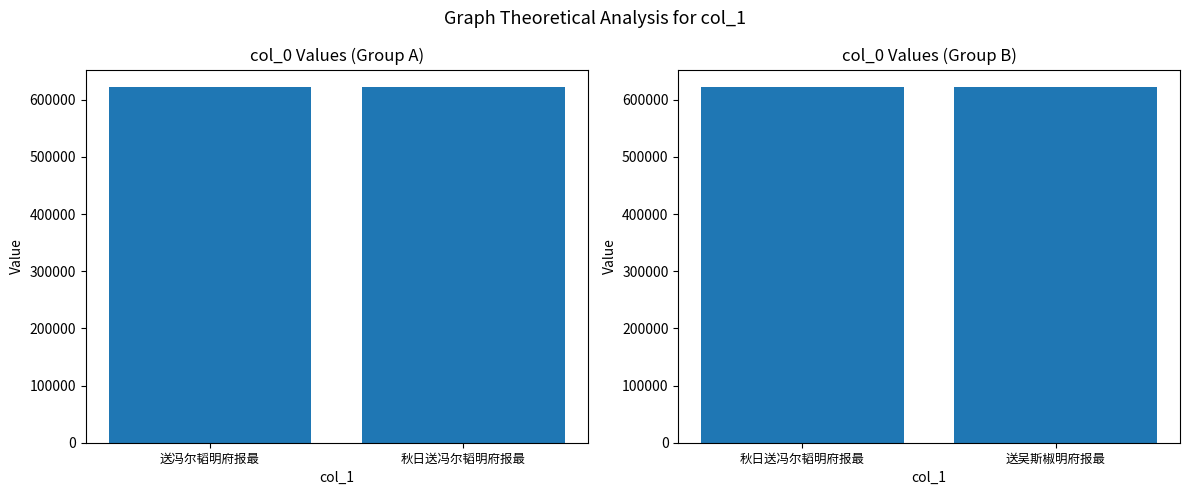

At which category does the chart reach its minimum across all series?

送吴斯椒明府报最